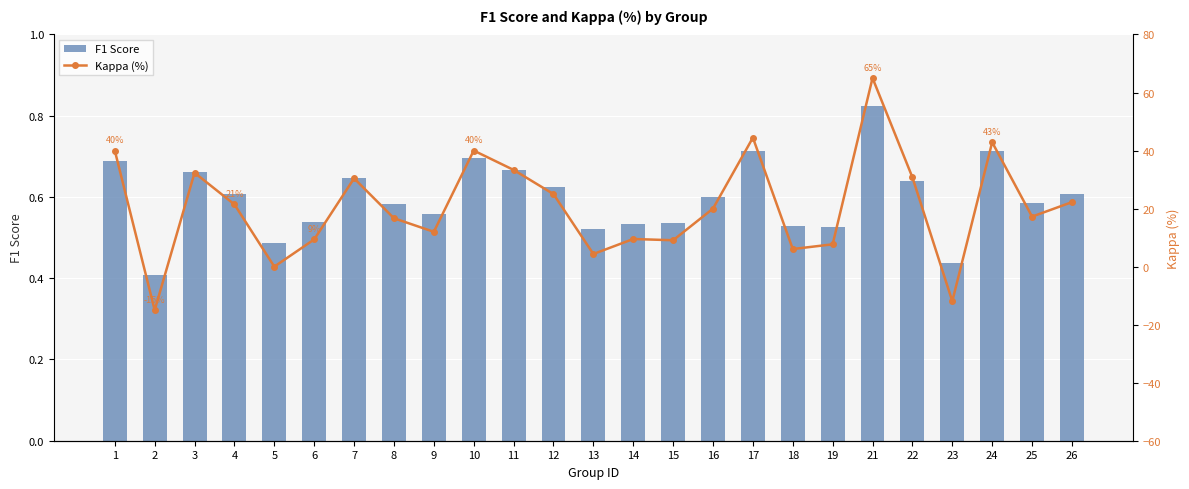

Reading right to left, transcribe all the data shown in this chart.

F1 Score: 26=0.6	25=0.6	24=0.7	23=0.4	22=0.6	21=0.8	19=0.5	18=0.5	17=0.7	16=0.6	15=0.5	14=0.5	13=0.5	12=0.6	11=0.7	10=0.7	9=0.6	8=0.6	7=0.6	6=0.5	5=0.5	4=0.6	3=0.7	2=0.4	1=0.7
Kappa (%): 26=22.2	25=17.2	24=42.9	23=-11.9	22=30.8	21=65.0	19=7.7	18=6.1	17=44.4	16=20.0	15=9.1	14=9.5	13=4.3	12=25.0	11=33.3	10=40.0	9=12.0	8=16.7	7=30.4	6=9.4	5=0.0	4=21.4	3=32.4	2=-15.0	1=40.0